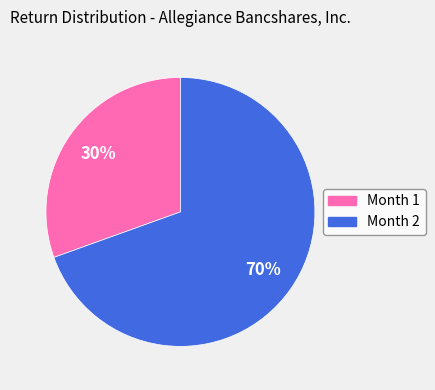

To the nearest percent, what is the combined percentage of Month 2 and Month 1?

100%